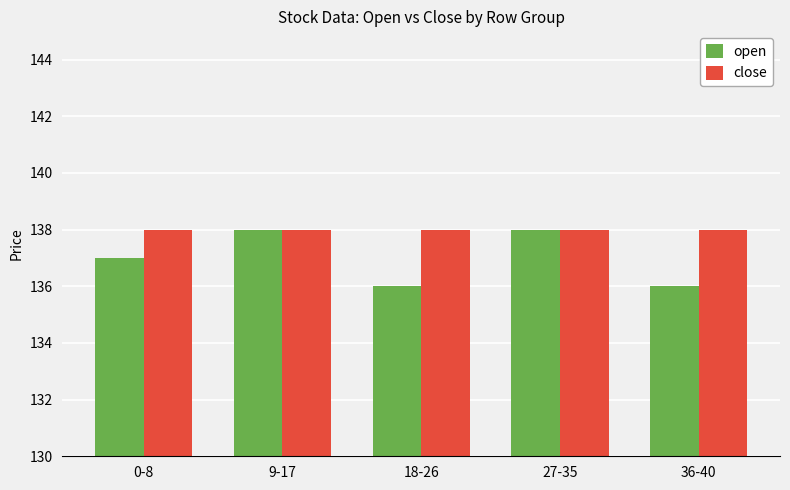

What is the label of the 1st bar from the right?

36-40